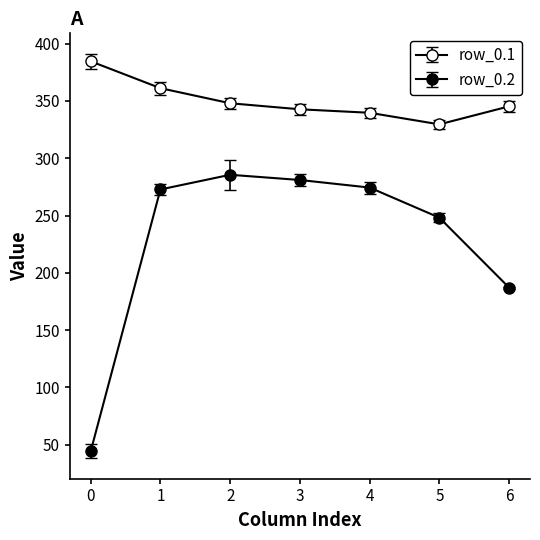

Does the chart have visible grid lines?

No